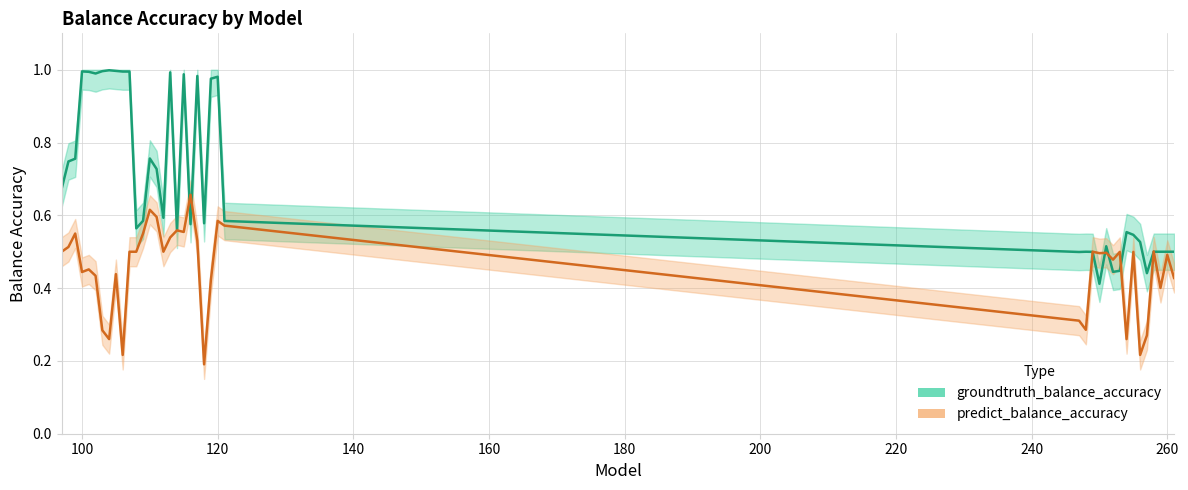

How many predict_balance_accuracy values are between 0 and 1?

40